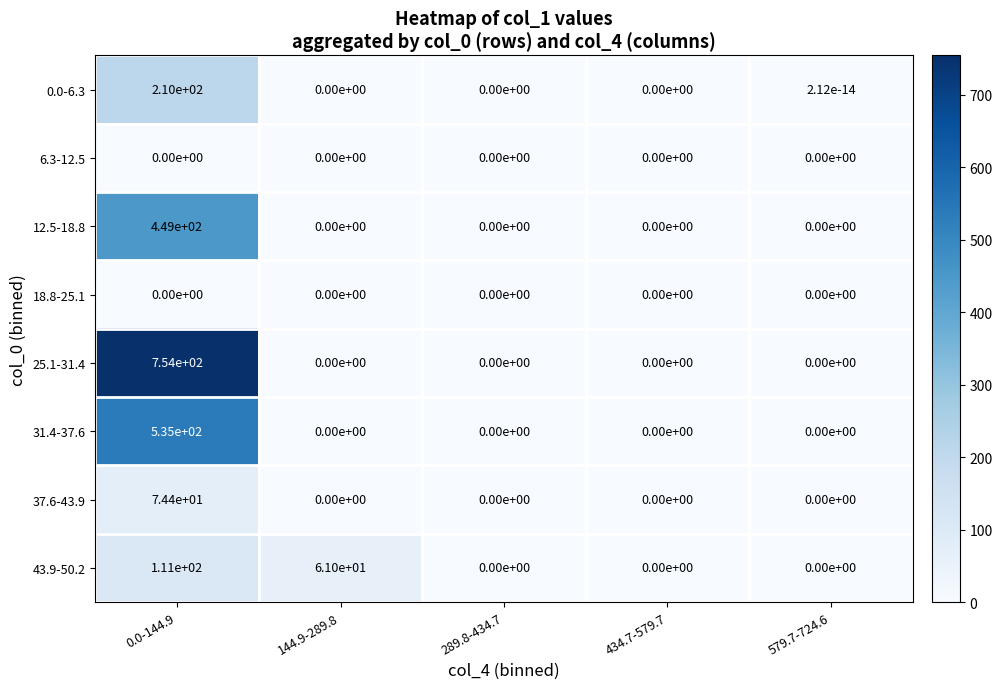

What is the spread (max minus min) of values at 0.0-144.9?

754.0